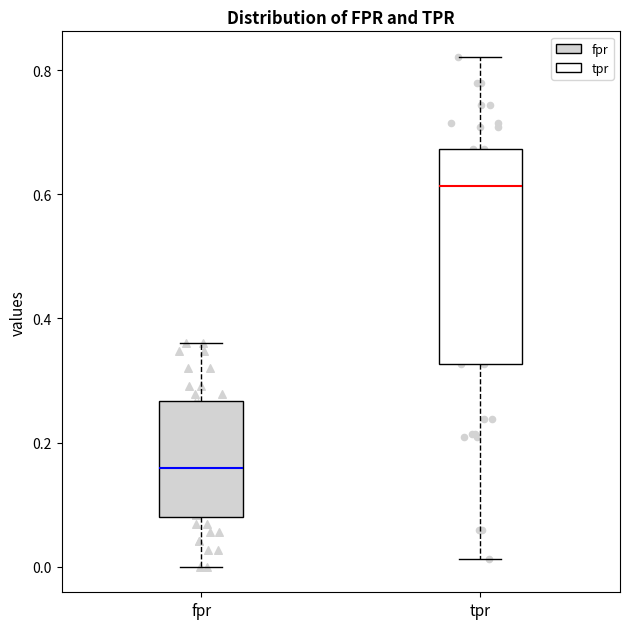

Reading left to right, transcribe this box plot: for each box, give where its median line is, the range the box spans, and where its two whiskers end, as read against the y-axis. The values are not printed on the chart, so give them approximately, as read against the axis.

fpr: median 0.16, box 0.08 to 0.26, whiskers 0.00 to 0.36
tpr: median 0.62, box 0.32 to 0.68, whiskers 0.02 to 0.82